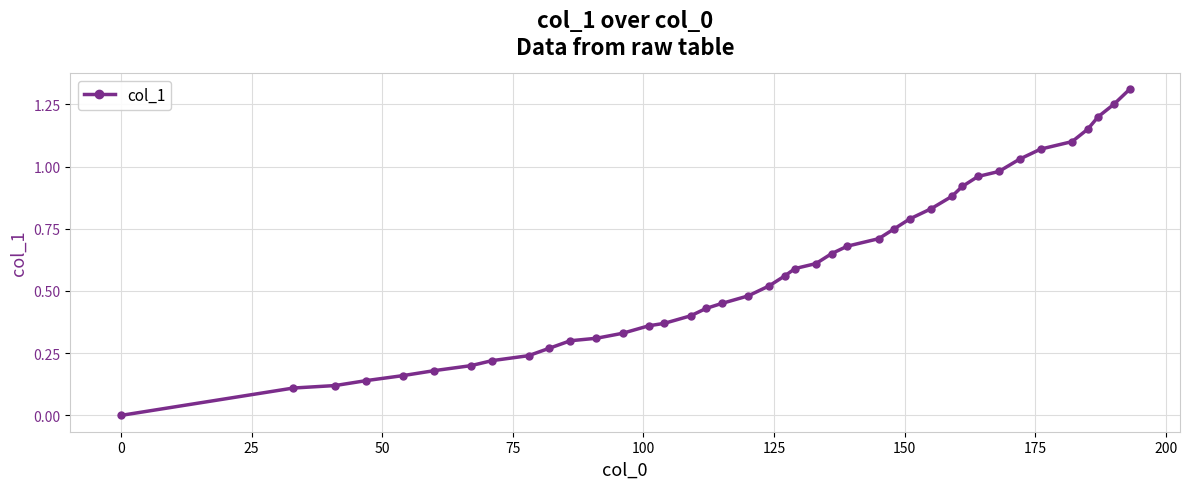

What is the sum of all values?

23.6